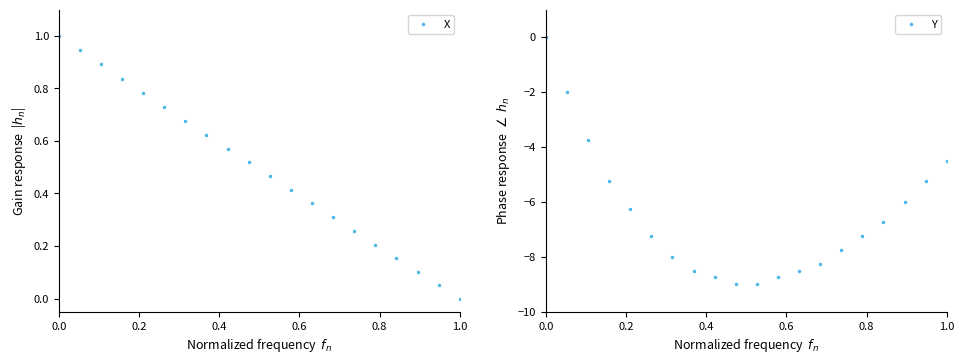

Rank the series by their maximum value, from highest to lowest.

X, Y